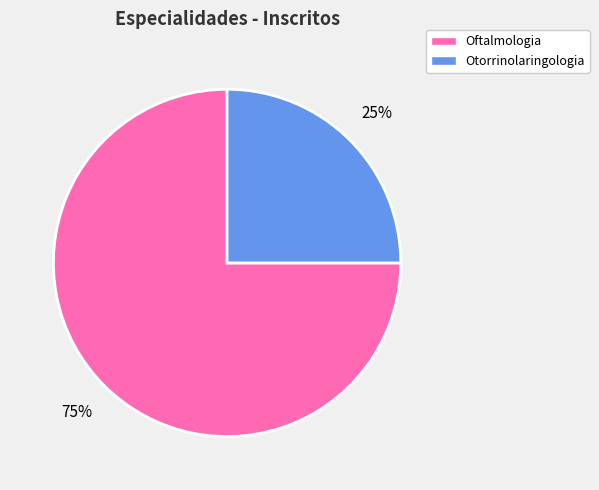

Do Oftalmologia and Otorrinolaringologia together represent more than half of the pie?

Yes